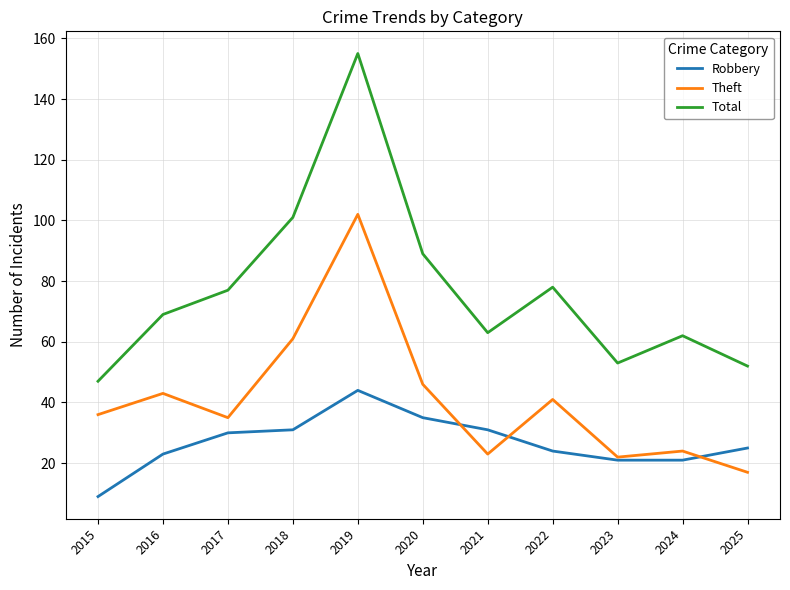

Where is the first local maximum for Theft?

2016